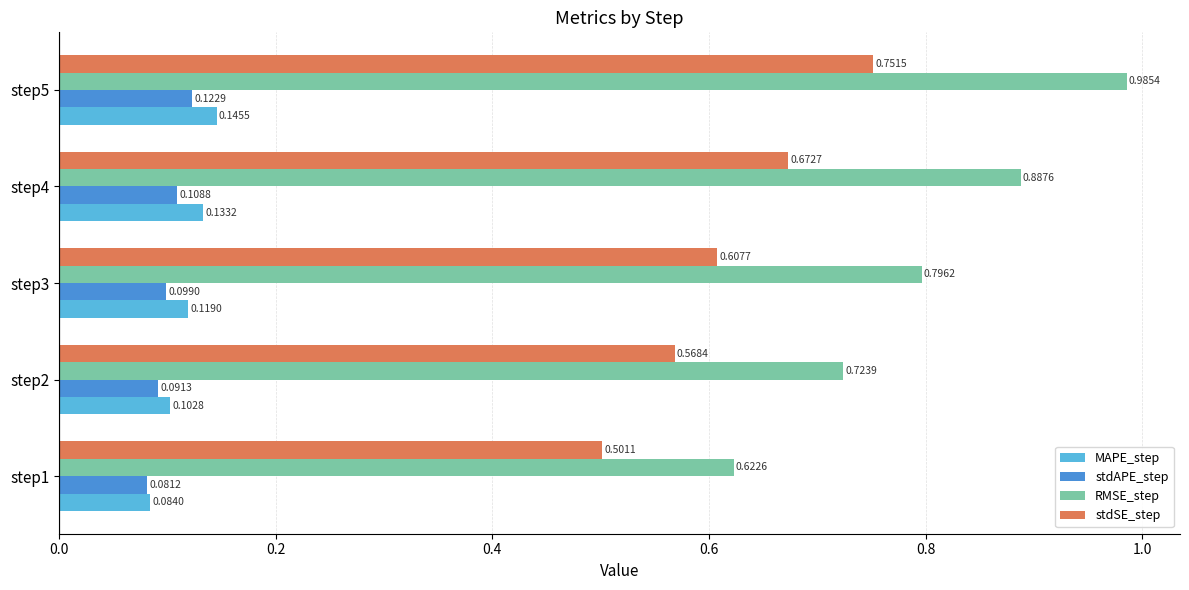

What is the difference between the maximum and minimum values in the stdSE_step series?

0.3